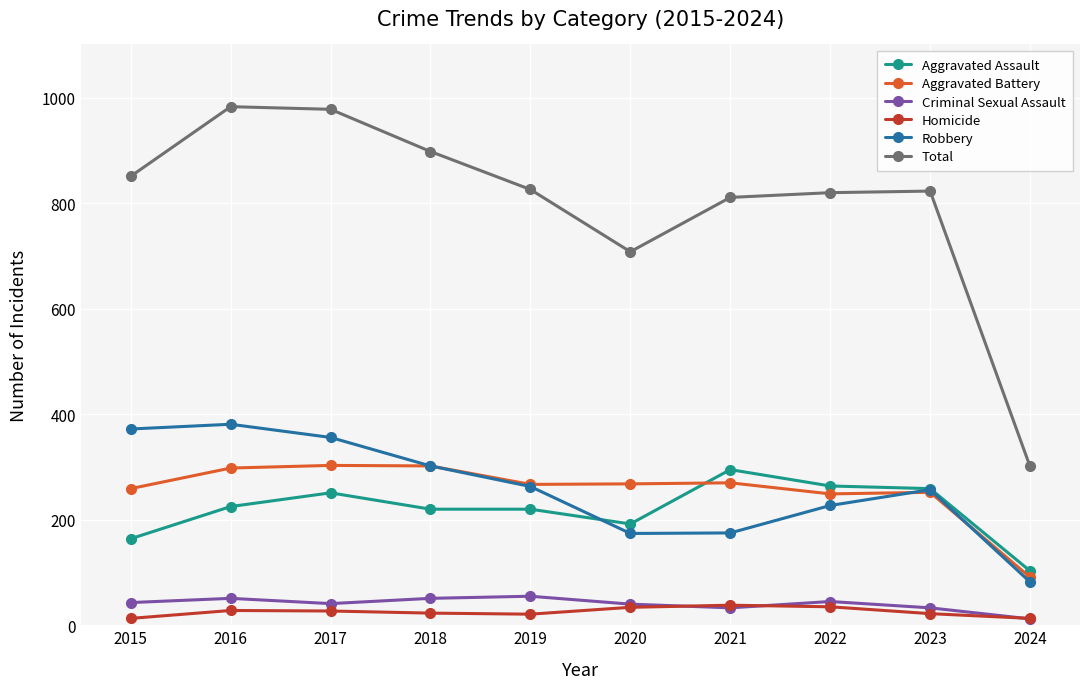

At which label is Robbery closest to 231?

2022